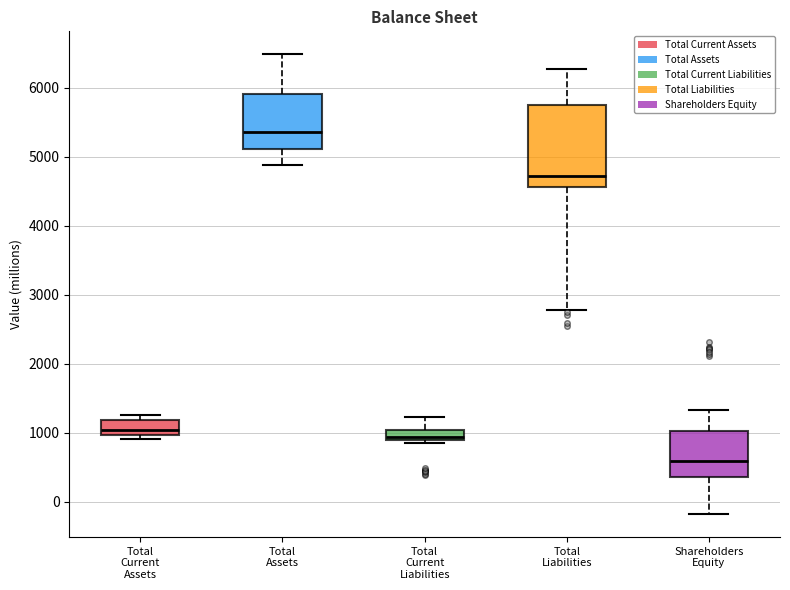

Which box's median line is the highest?

Total Assets